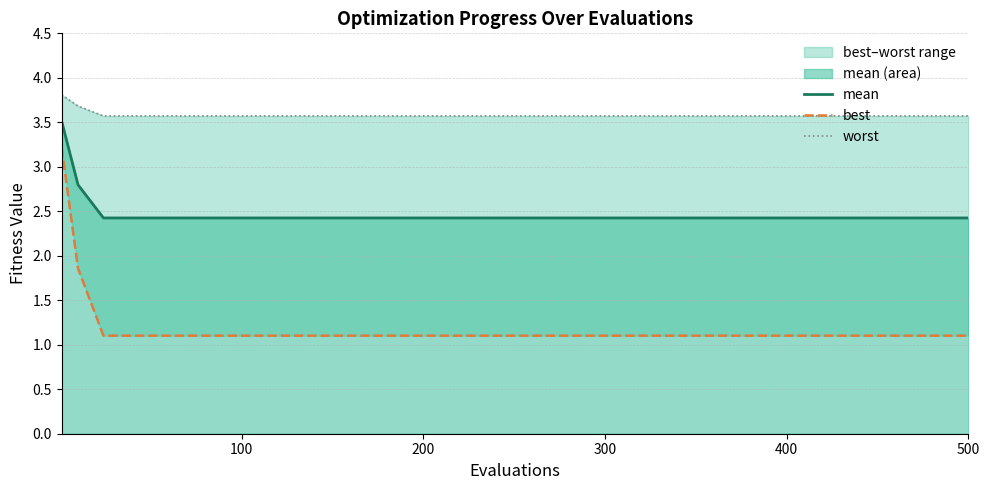

What is the greatest value displayed?

3.8